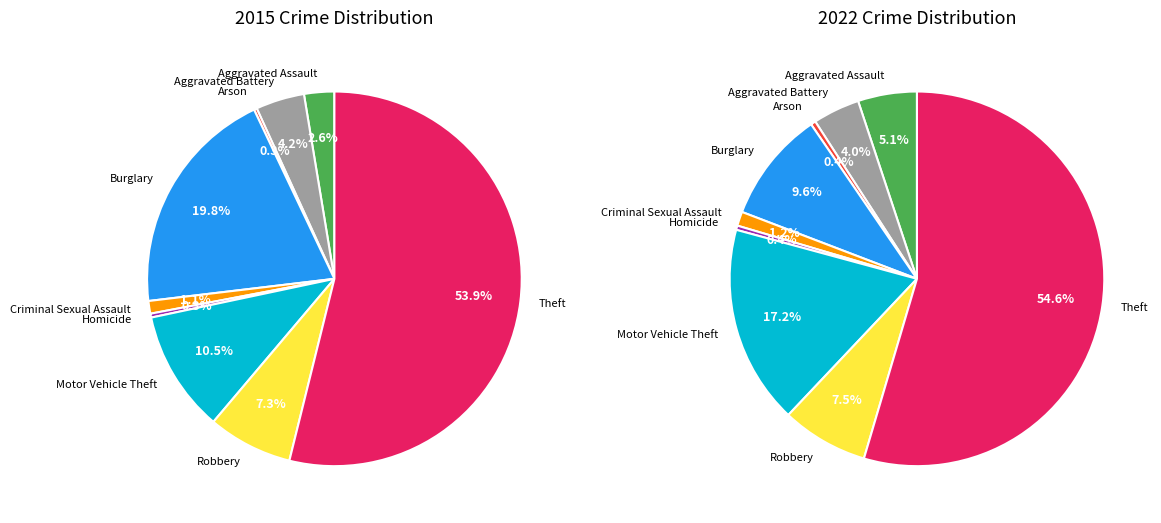

The Theft slice represents 54% of the pie. True or false?

True